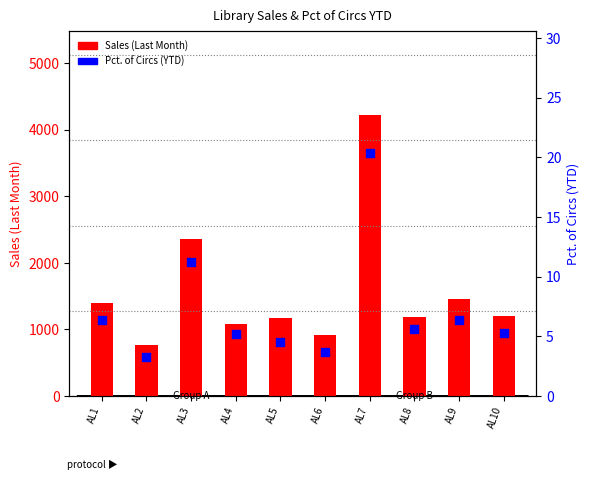

Which series reaches the maximum Y coordinate?

Sales (Last Month)